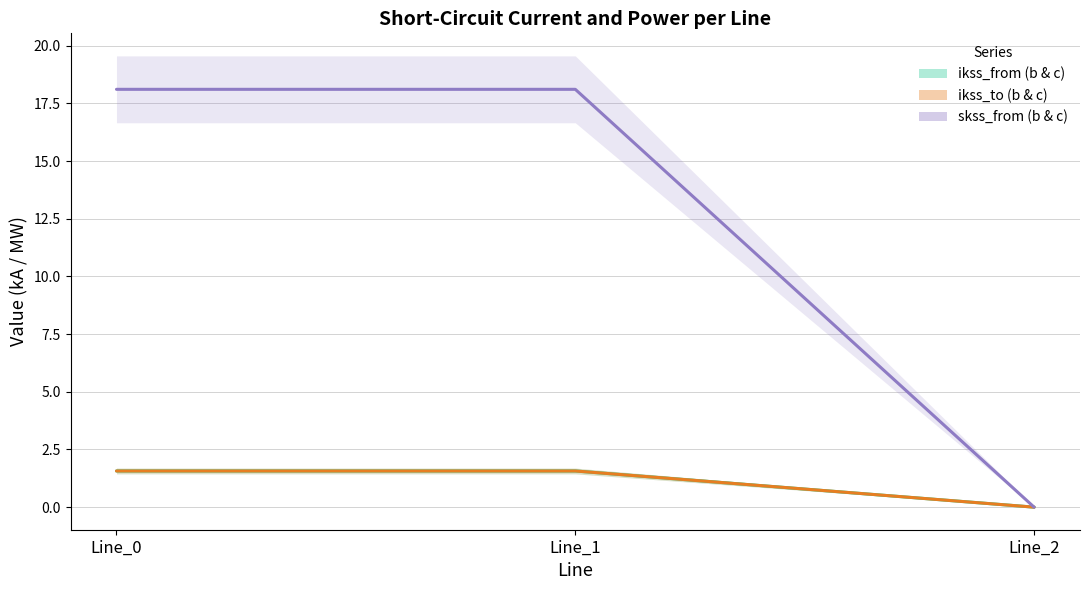

Between Line_1 and Line_0, which is larger?

Line_1